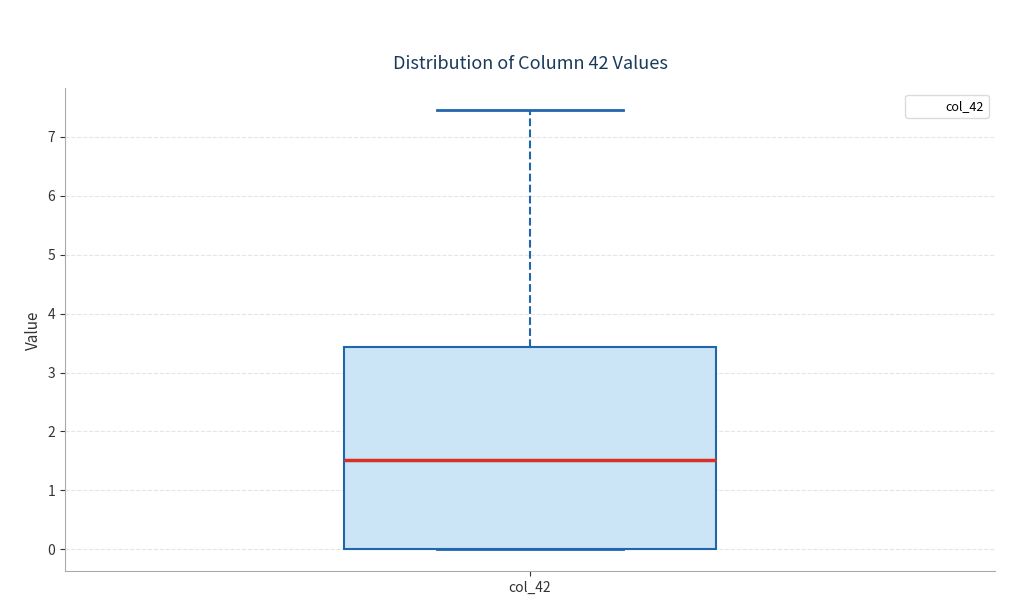

Transcribe this box plot: give where the median line is, the range the box spans, and where the two whiskers end, as read against the y-axis. The values are not printed on the chart, so give them approximately, as read against the axis.

median 1.5, box 0.0 to 3.4, whiskers 0.0 to 7.4